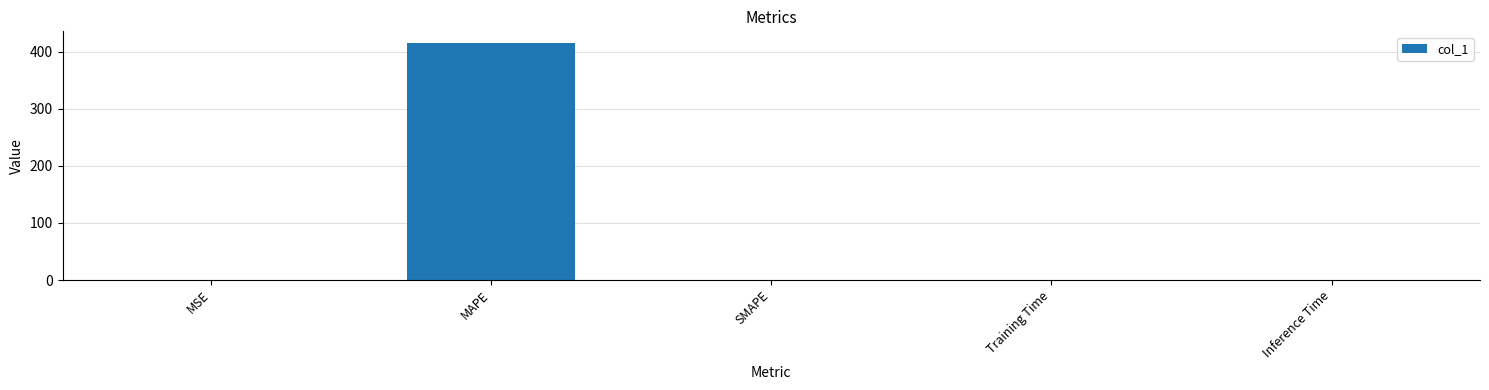

Between MAPE and MSE, which is larger?

MAPE